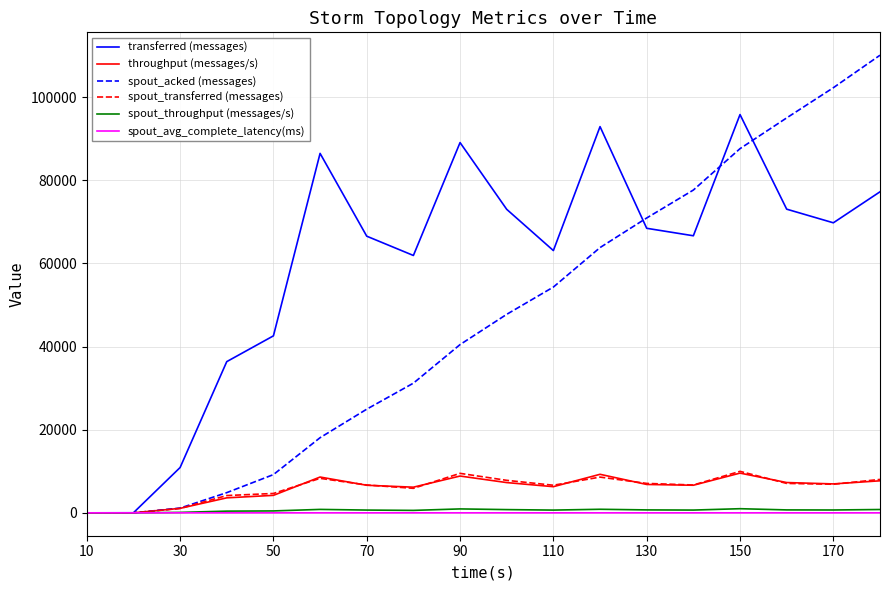

What is the maximum value shown in the chart?

110100.0